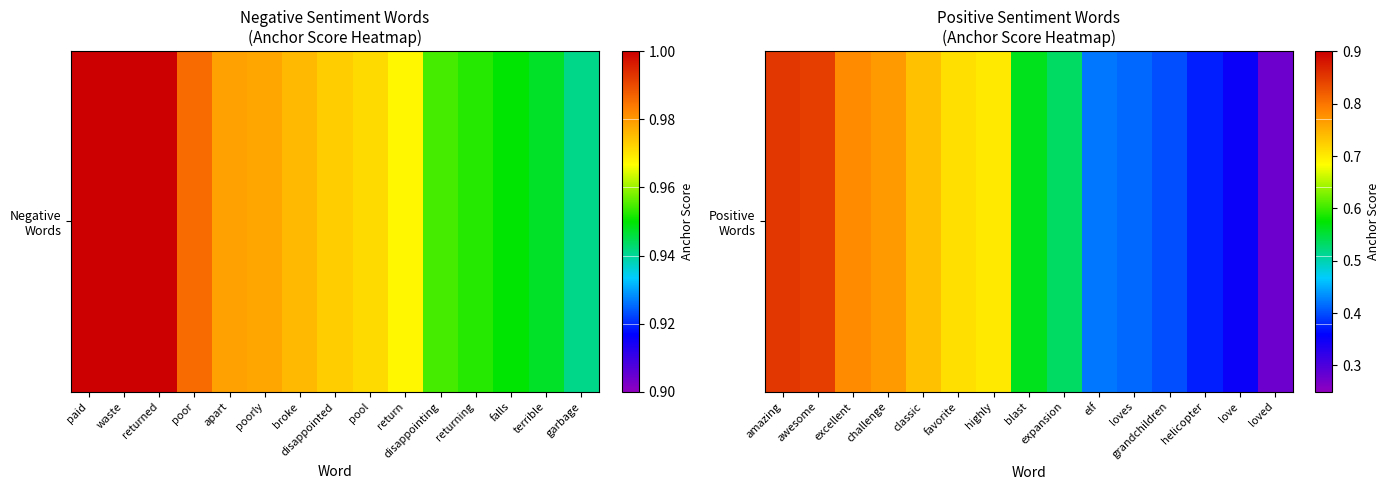

Rank the categories by value from highest to lowest.

amazing, awesome, excellent, challenge, classic, favorite, highly, blast, expansion, elf, loves, grandchildren, helicopter, love, loved